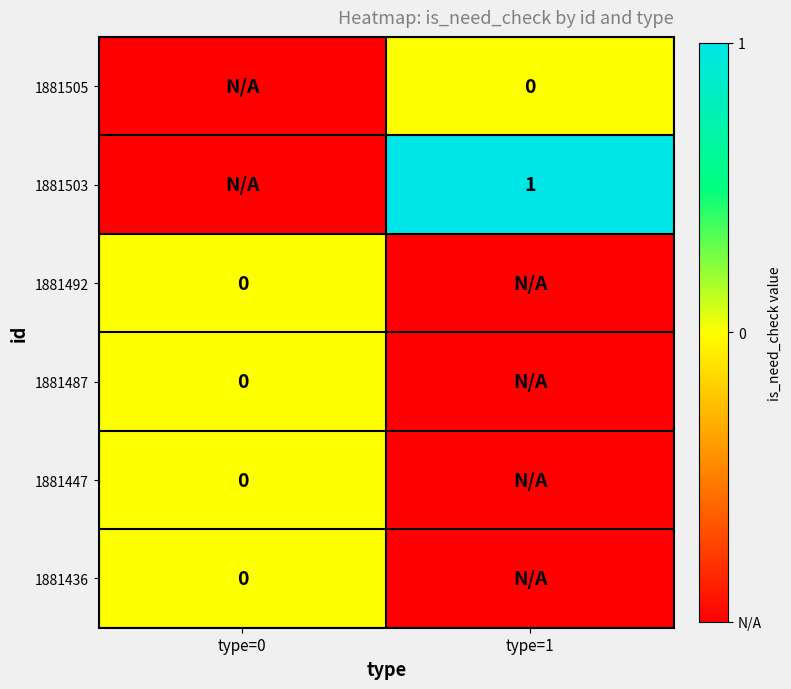

The value of 1881436 at type=1 is -2. True or false?

False